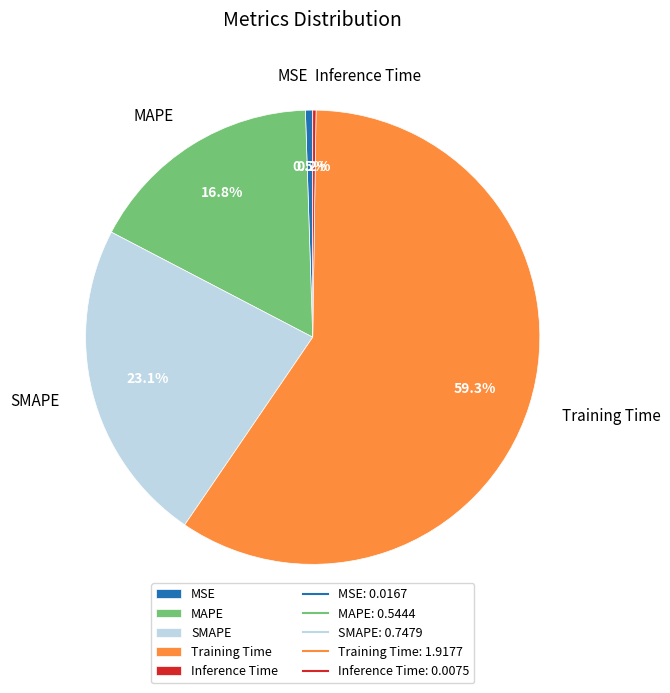

Does Training Time represent more than half of the total?

Yes